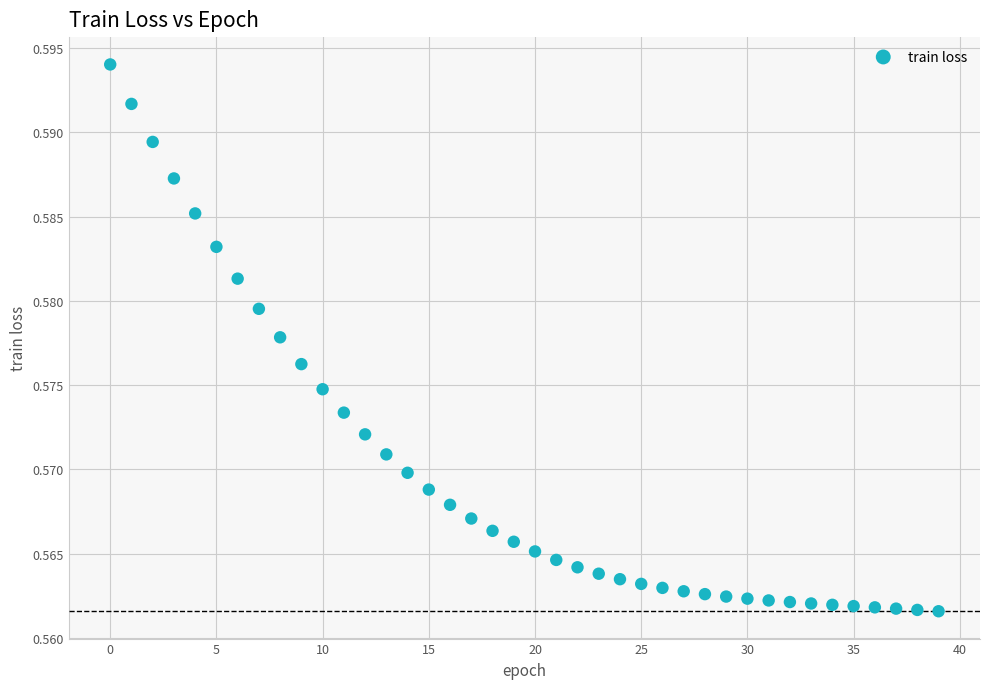

Count the number of points in this scatter plot.

40